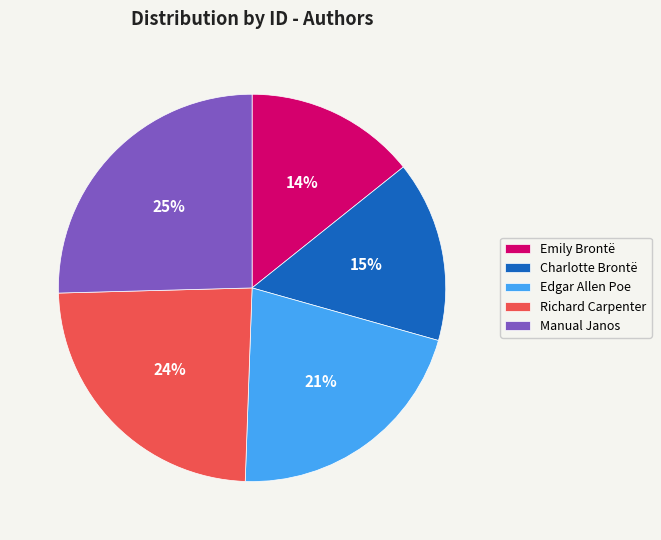

What is the ratio of the value at Emily Brontë to the value at Richard Carpenter?

0.6